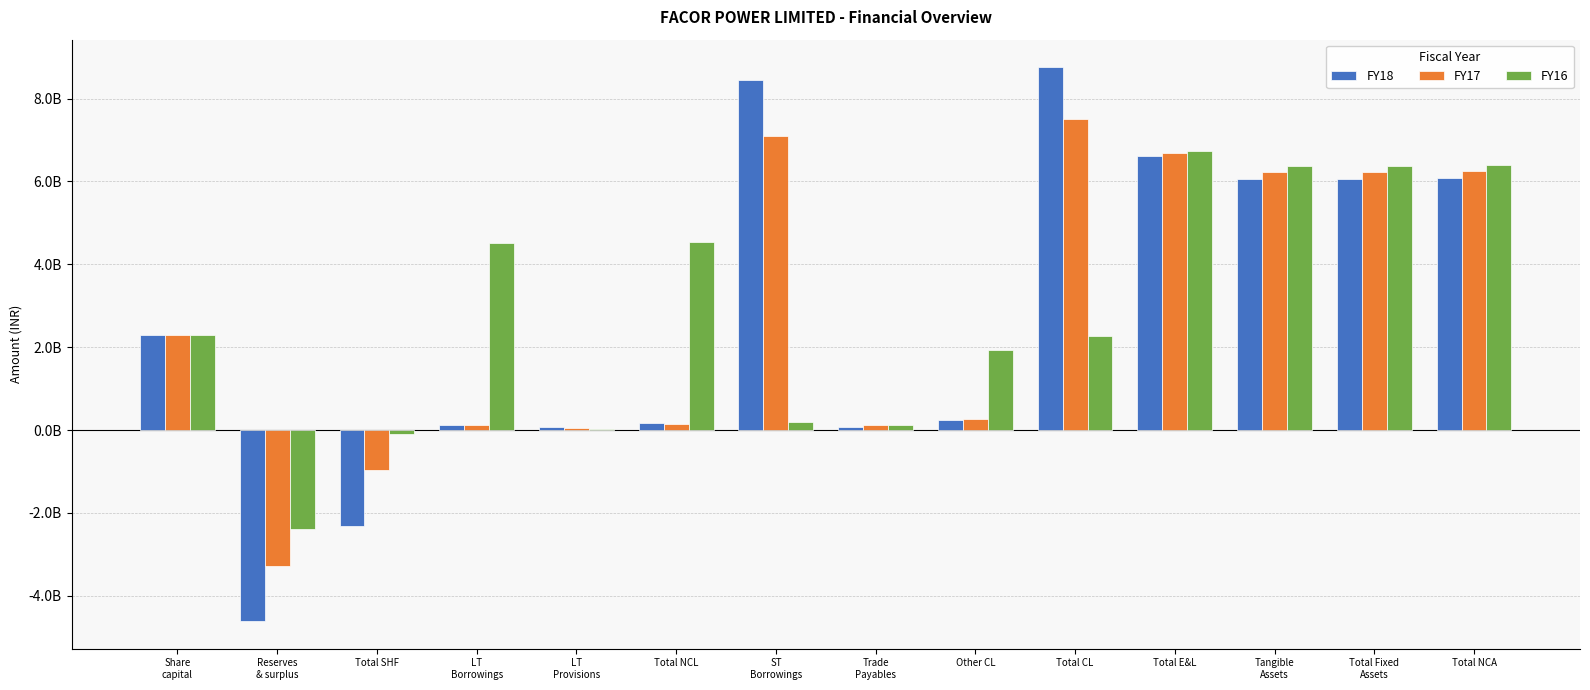

What are all the series names shown in the legend?

FY18, FY17, FY16